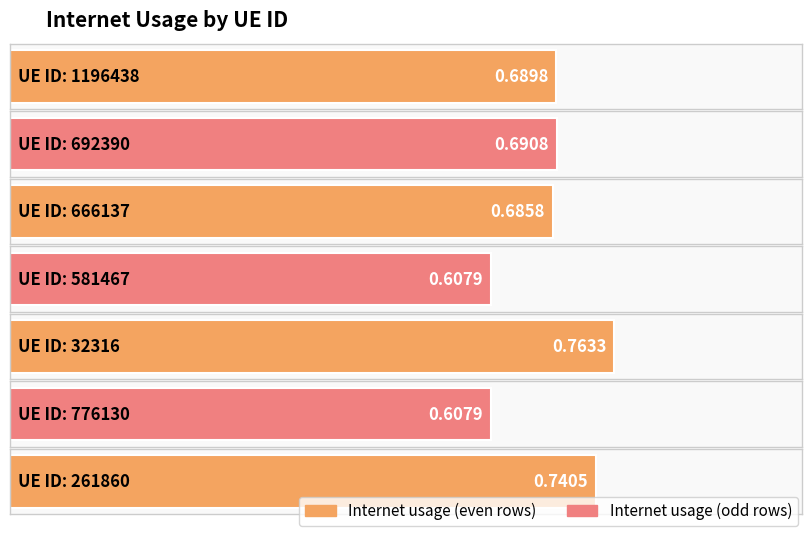

At which category does the chart reach its peak across all series?

32316